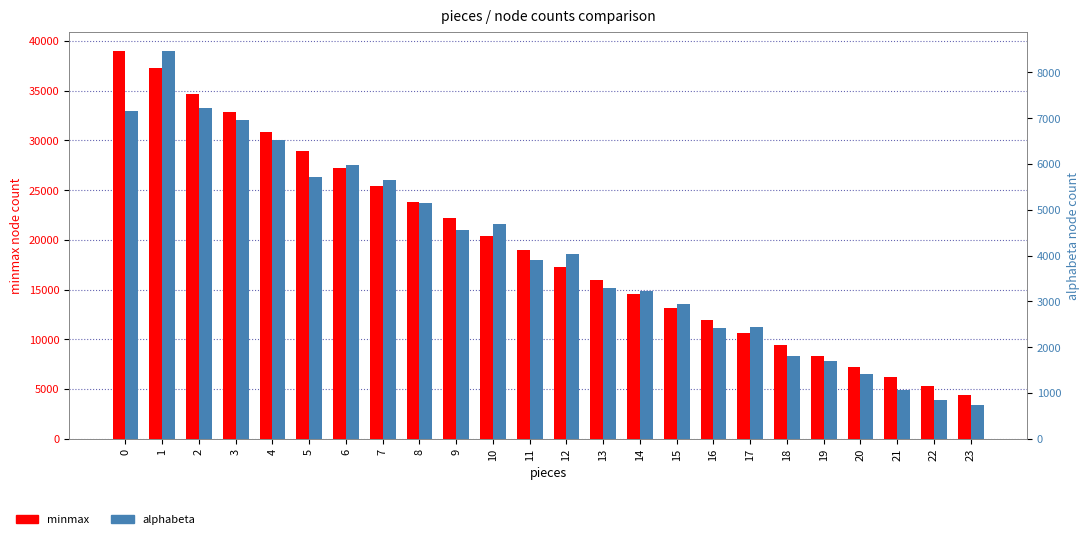

What is the difference between the maximum and minimum values in the minmax series?

34627